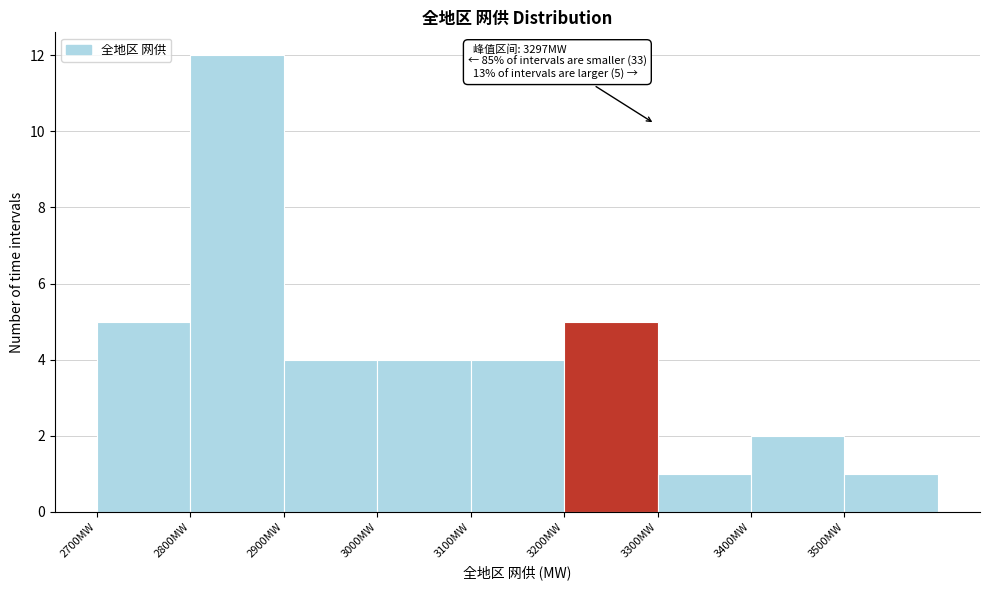

Over which range of the x-axis is the bar tallest?

2800 to 2900